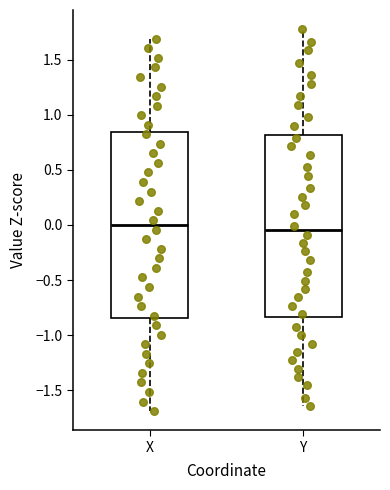

Reading left to right, read every box against the y-axis: the position of its median line, the range the box covers, and the ends of its whiskers. The values are not printed on the chart, so give them approximately, as read against the axis.

X: median 0.00, box -0.85 to 0.85, whiskers -1.70 to 1.70
Y: median -0.05, box -0.85 to 0.80, whiskers -1.65 to 1.80